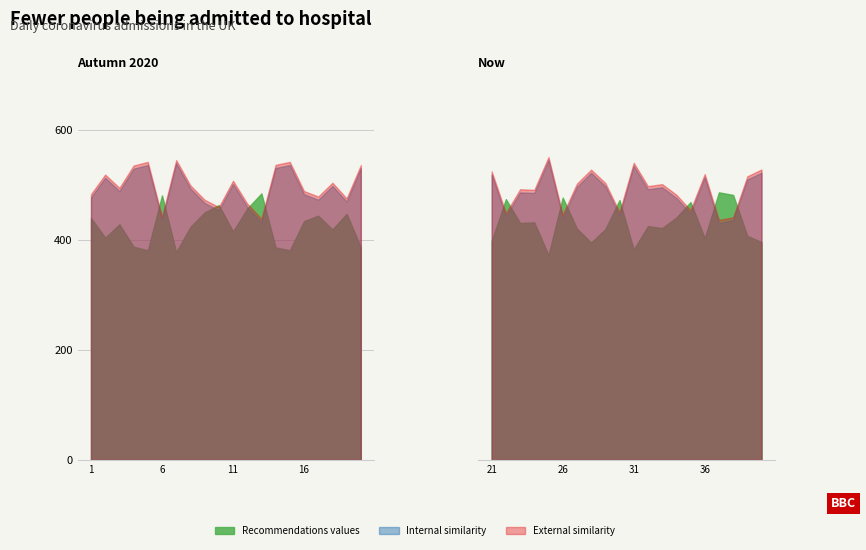

True or false: Internal similarity and External similarity cross at least once.

False